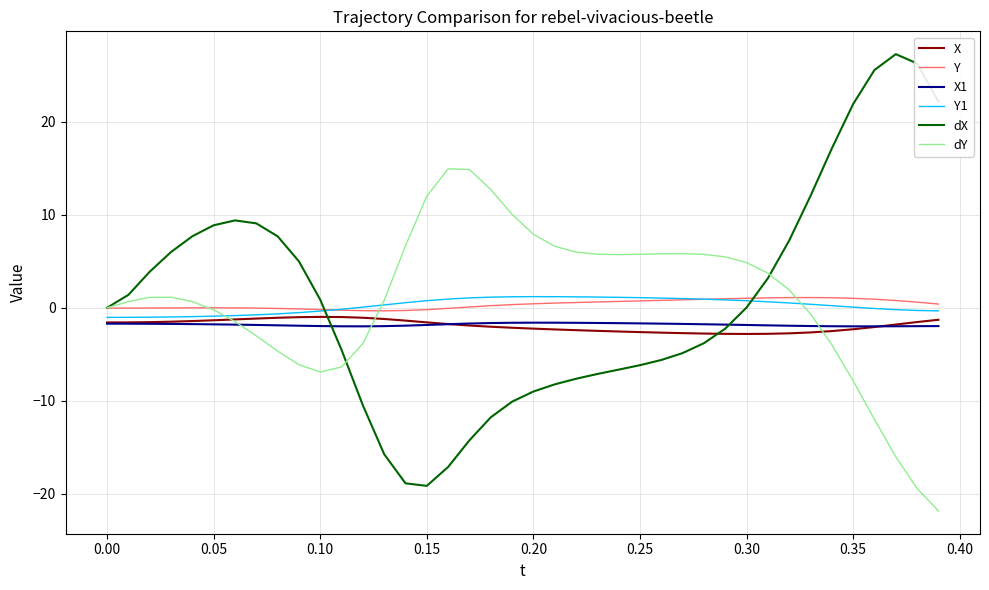

What is the difference between the second highest and second lowest values in the Y series?

1.4